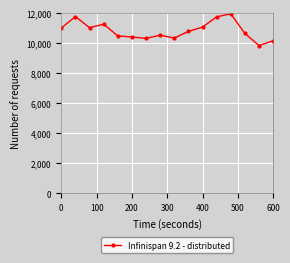

What is the value of the 12th point from the left?

11712.3